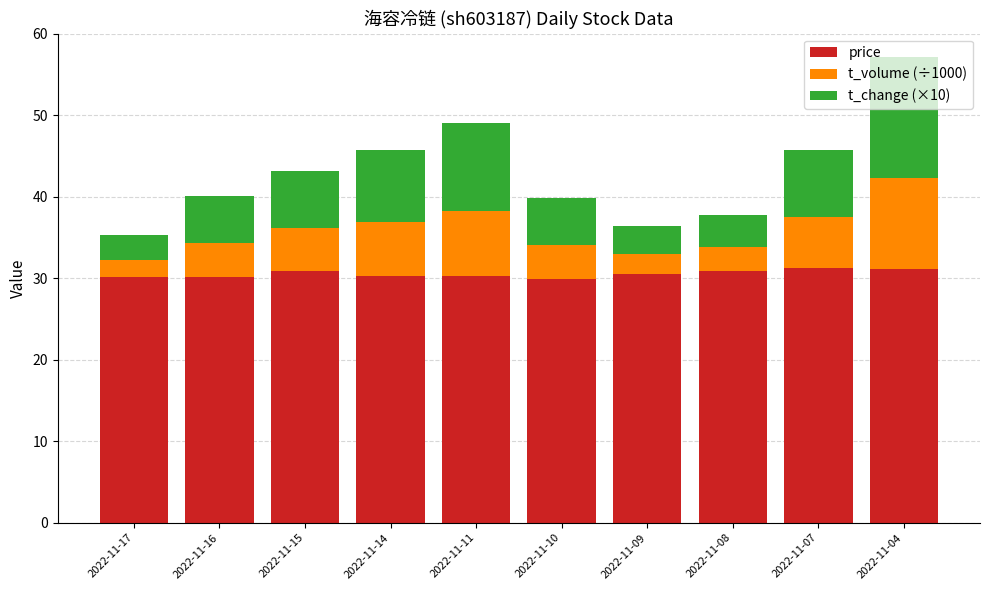

What is the highest value of the price series?

31.2